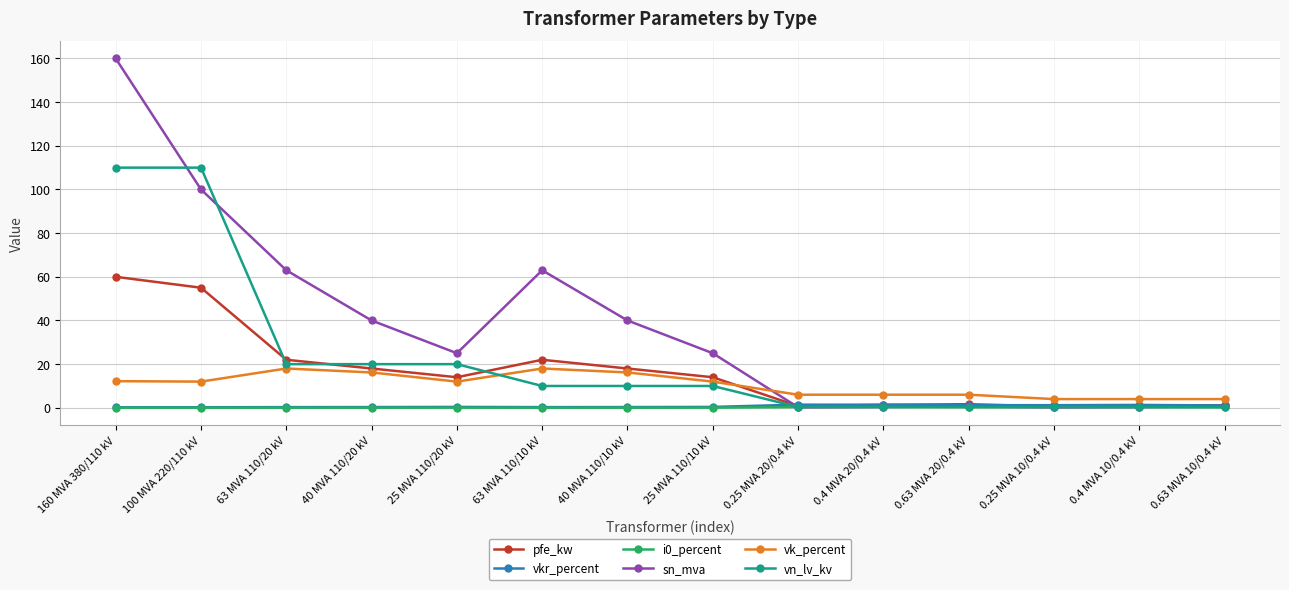

Is the value of vn_lv_kv at 40 MVA 110/20 kV greater than the value of vk_percent at 0.4 MVA 10/0.4 kV?

Yes